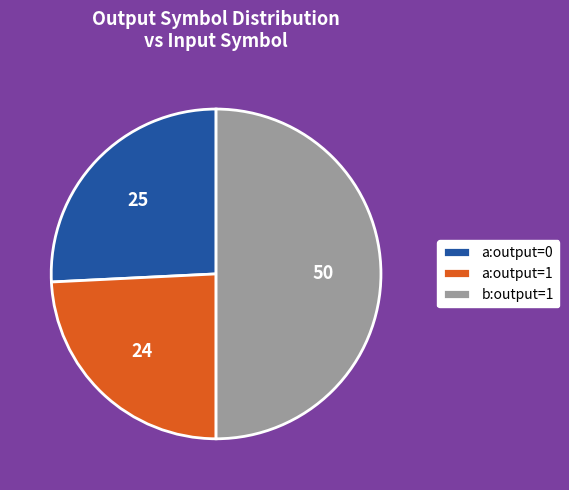

Between a:output=0 and a:output=1, which is larger?

a:output=0